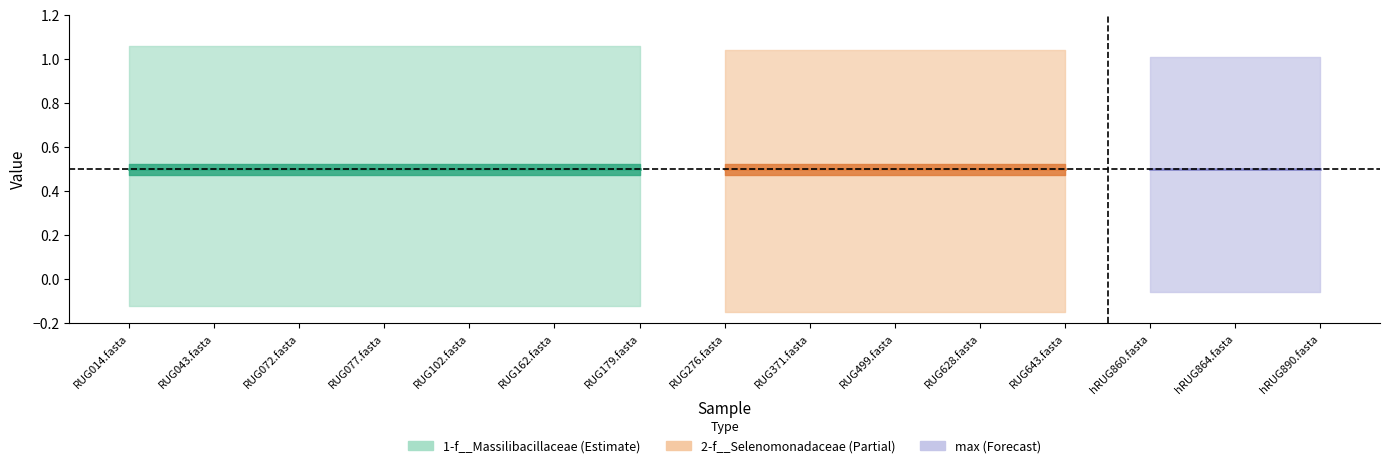

Is it true that 2-f__Selenomonadaceae equals 1 at RUG499.fasta?

True